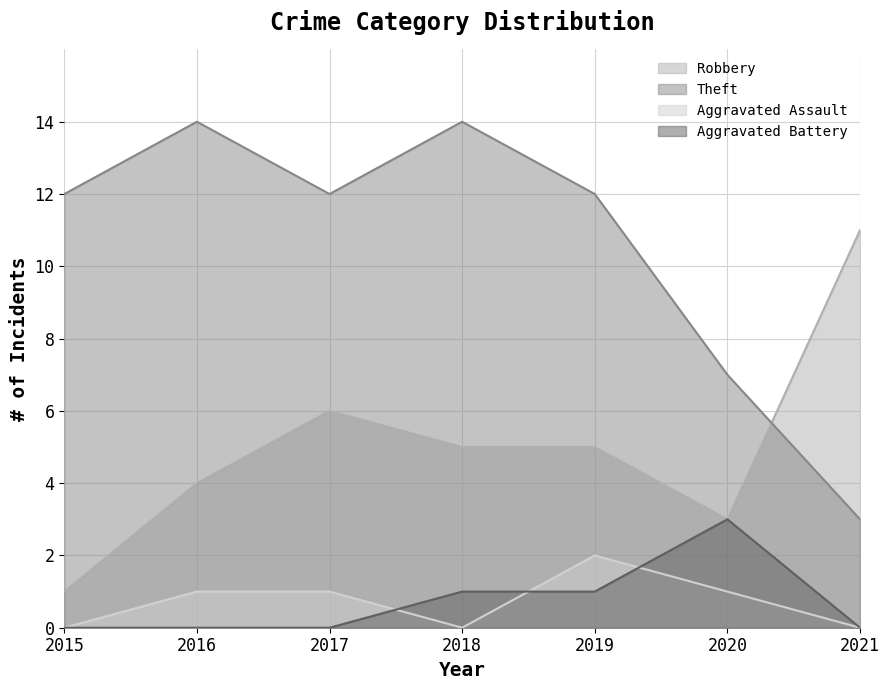

At which category does Robbery reach its first local valley?

2020